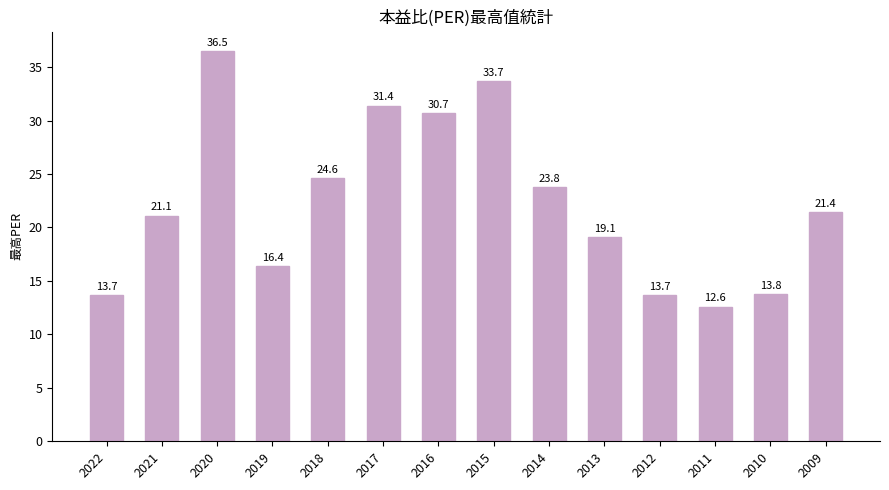

Count the number of categories in the chart.

14